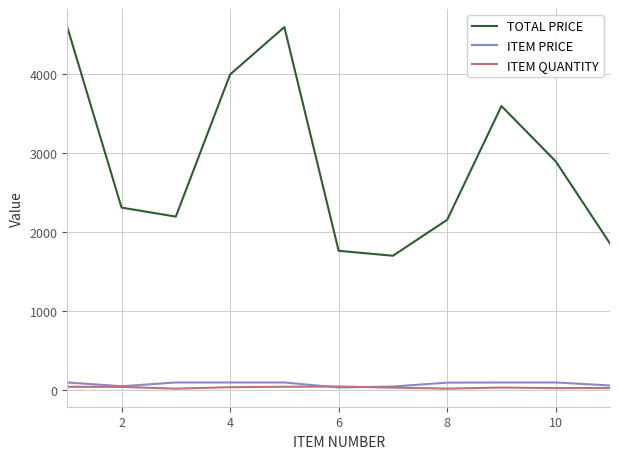

Which series has the widest spread of values?

TOTAL PRICE